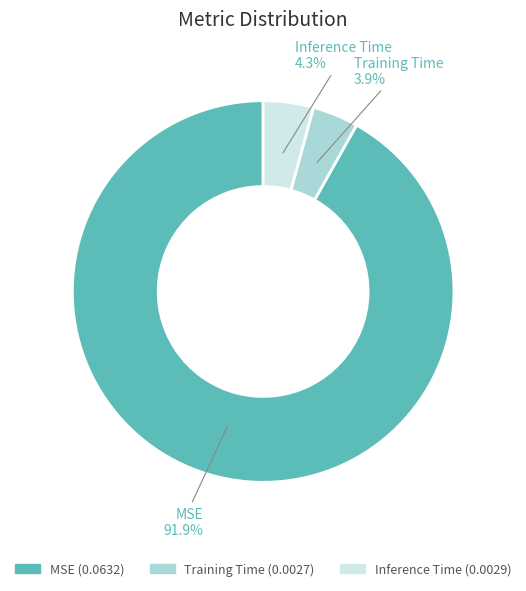

Does Training Time account for over 50% of the chart?

No